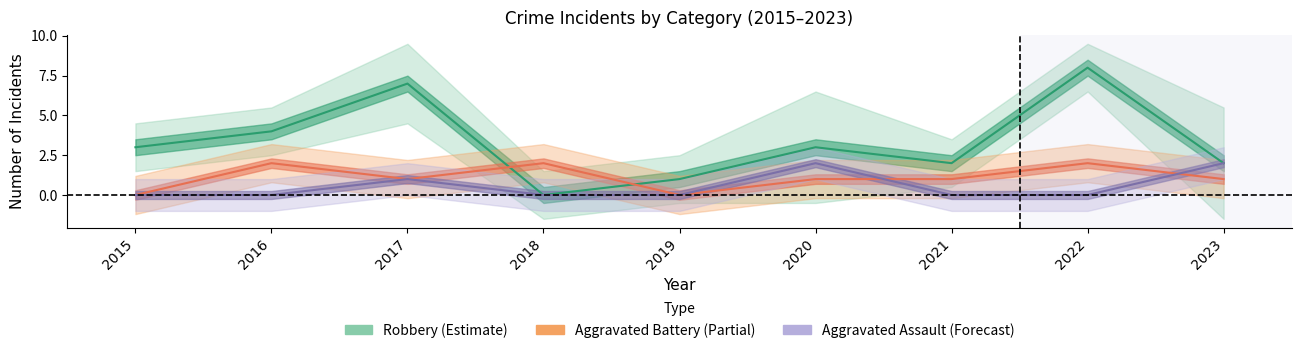

True or false: Aggravated Battery (Partial) has a value of 1 at 2023.

True